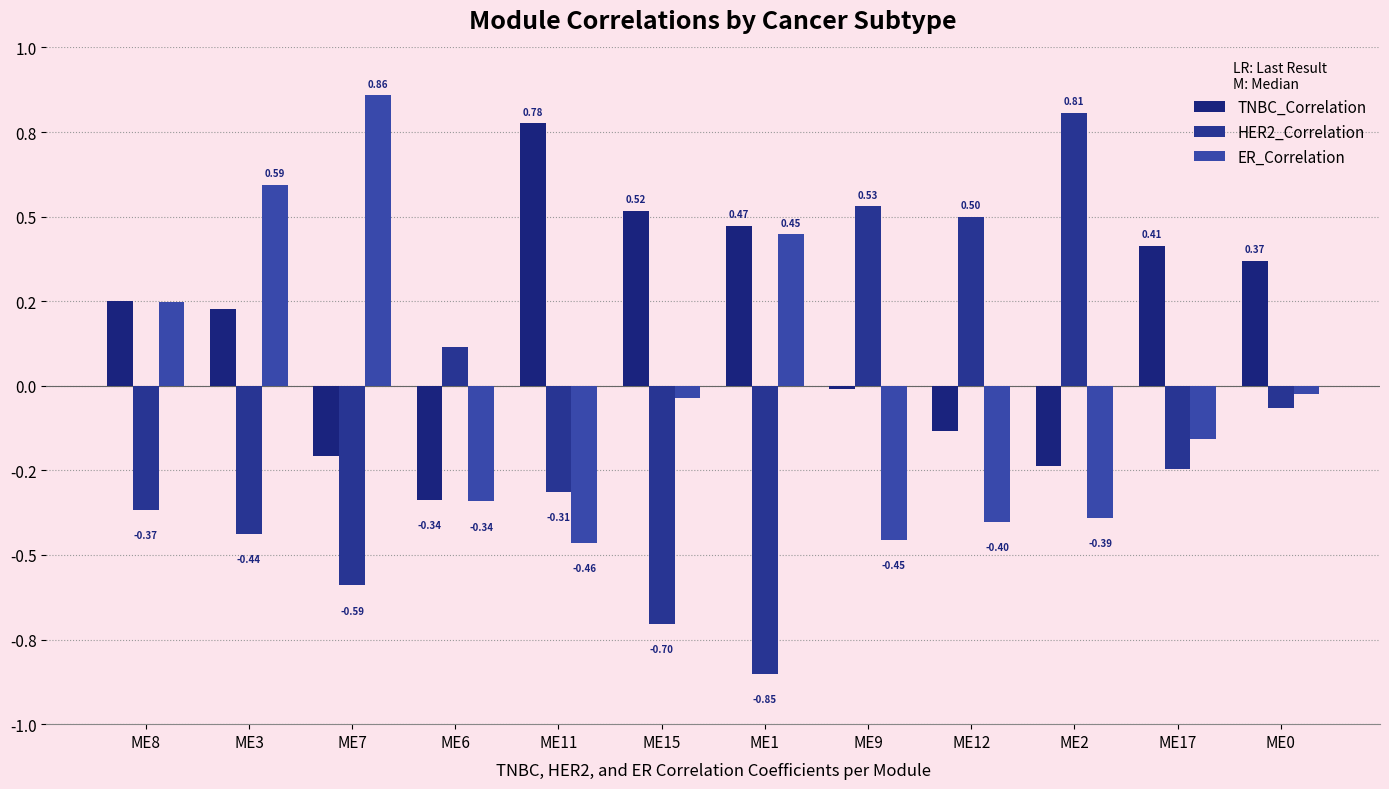

What position from the left is ME15?

6